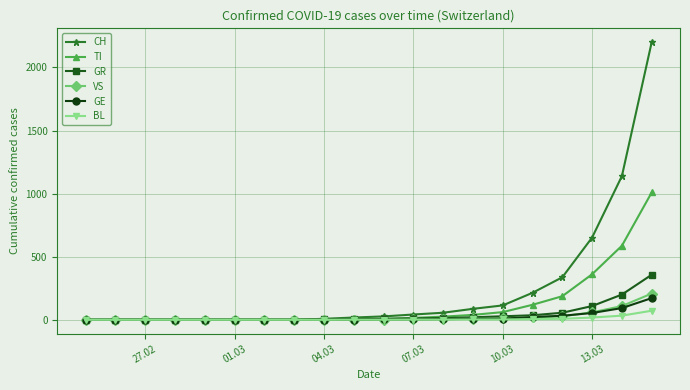

What is the maximum value shown in the chart?

2200